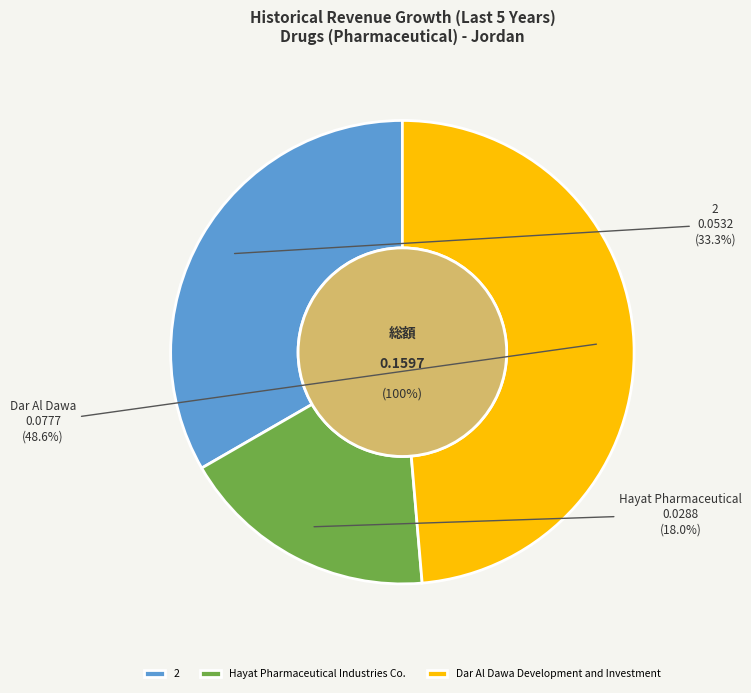

What percentage is the Dar Al Dawa Development and Investment slice, to the nearest percent?

49%